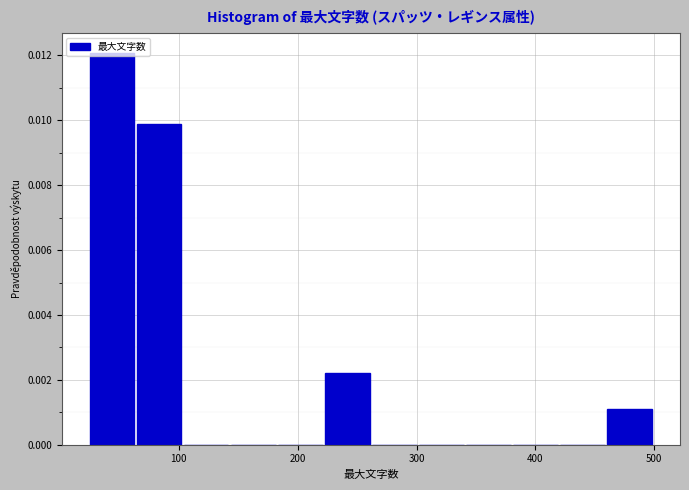

Read against the x-axis, roughly where is the centre of the tallest bar?

40